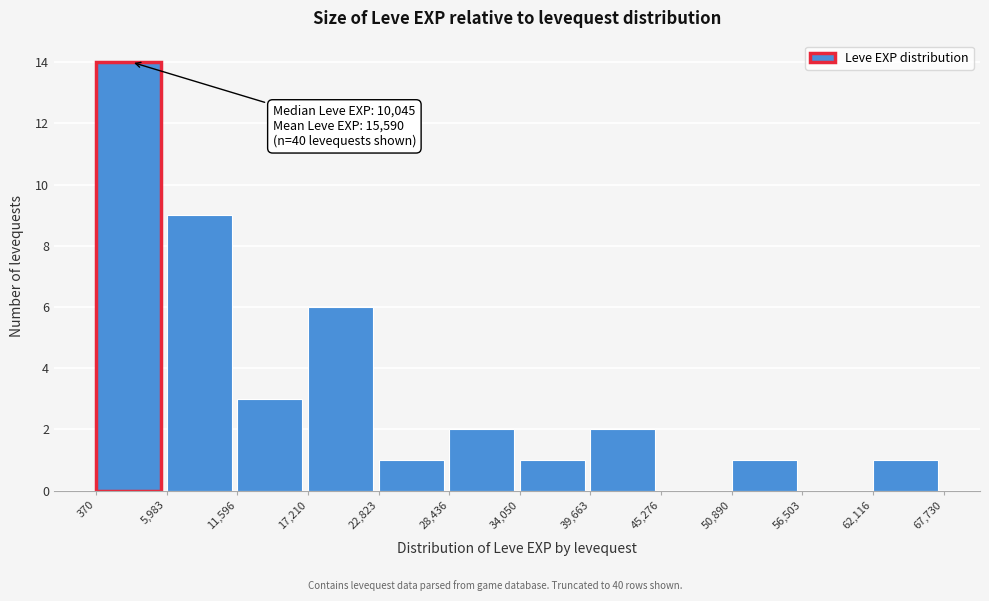

Which range on the x-axis has the tallest bar?

370 to 5,983